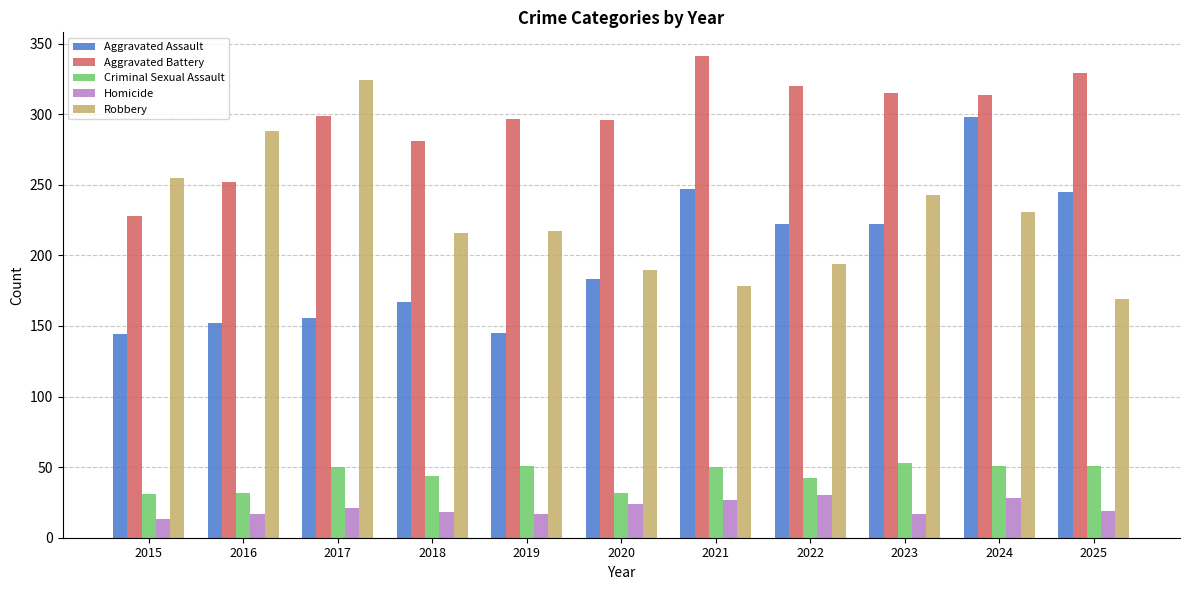

Which series changed the most between 2015 and 2021?

Aggravated Battery